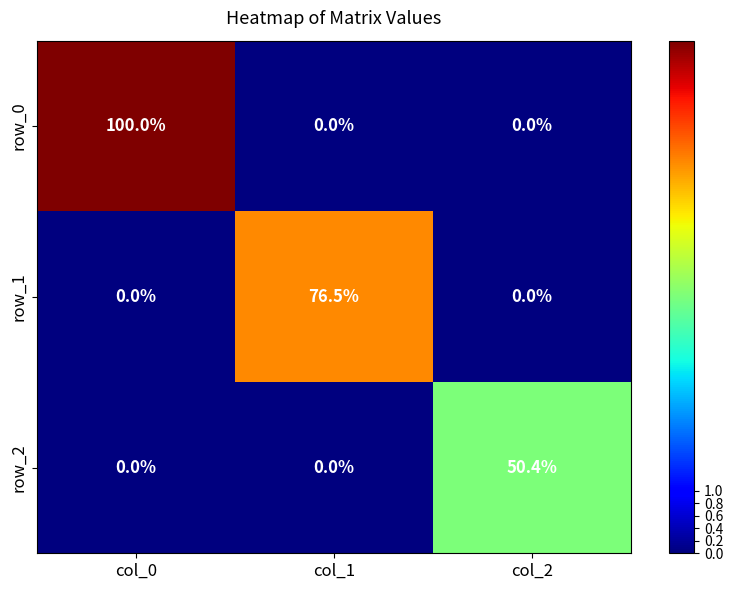

Which category has the highest value across all series?

col_0